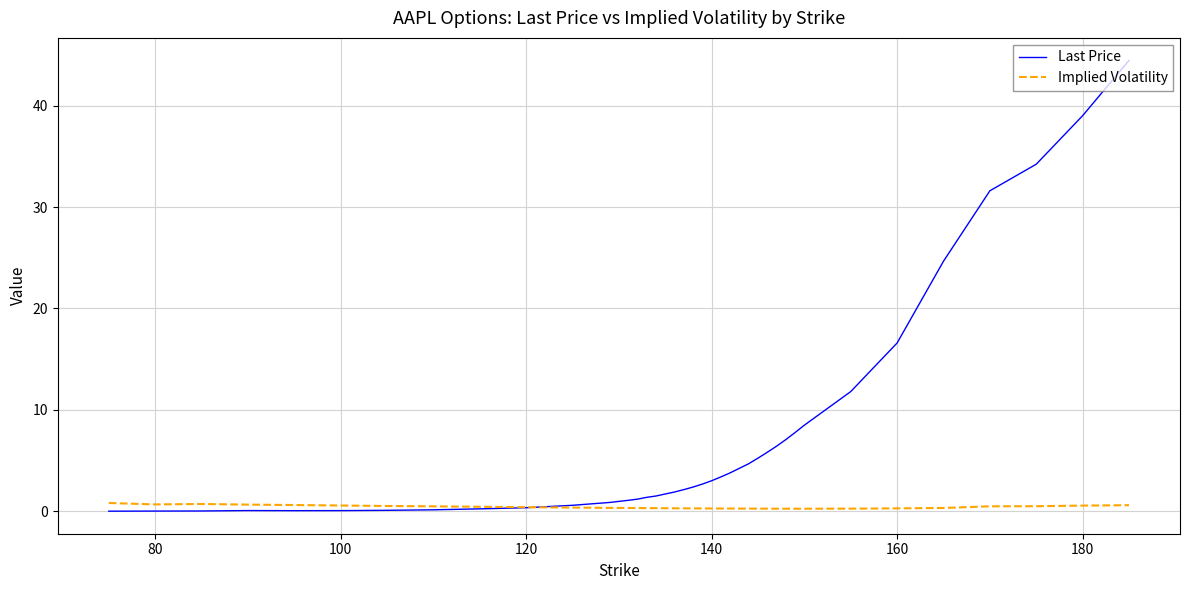

Which series has the largest total across all categories?

Last Price